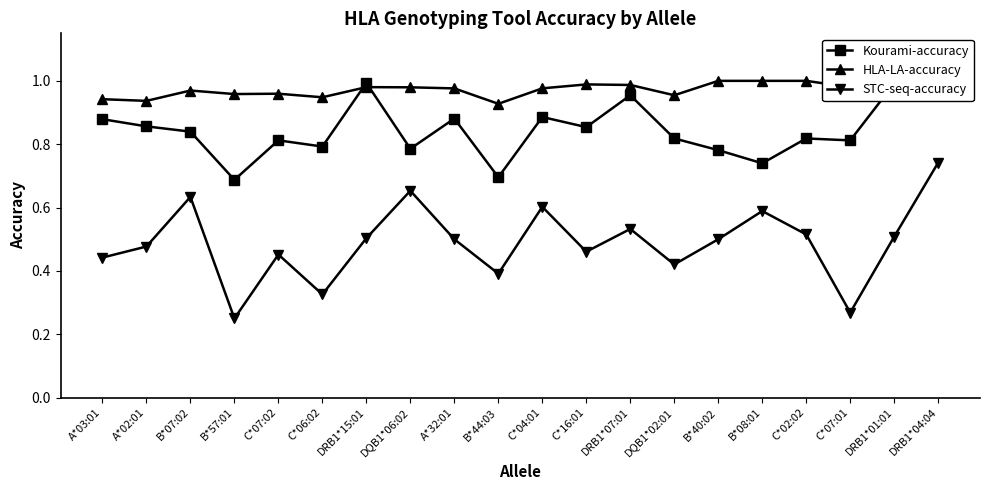

What position from the left is C*02:02?

17